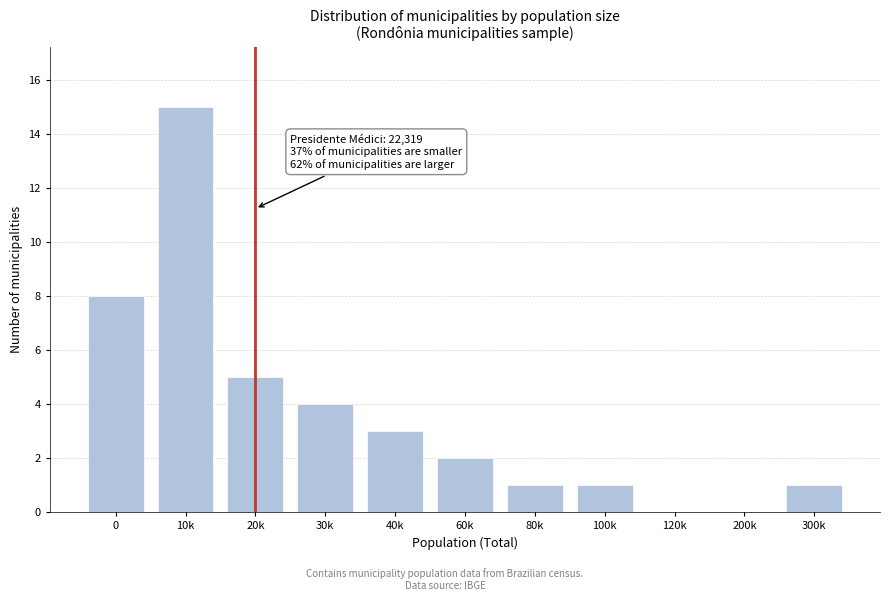

Reading left to right, transcribe all the data shown in this chart.

0=8	10k=15	20k=5	30k=4	40k=3	60k=2	80k=1	100k=1	120k=0	200k=0	300k=1